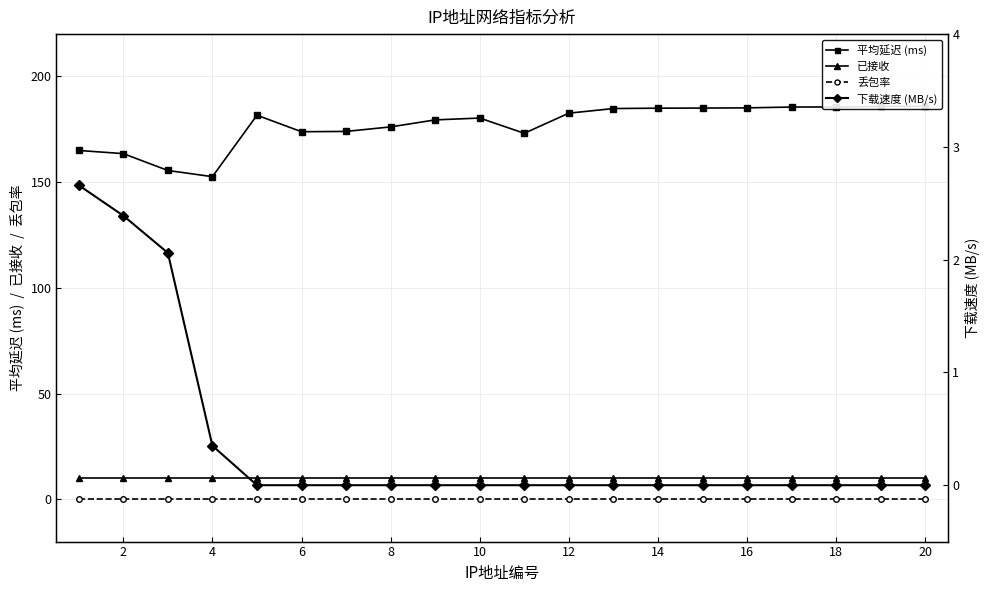

True or false: 平均延迟 (ms) and 下载速度 (MB/s) cross at least once.

False